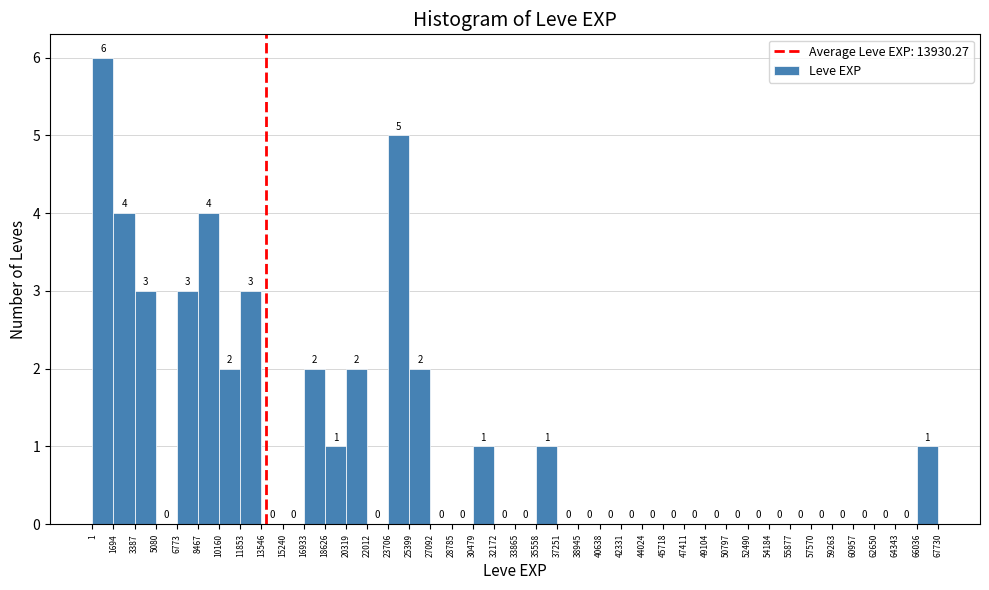

Which range on the x-axis has the tallest bar?

1 to 1694